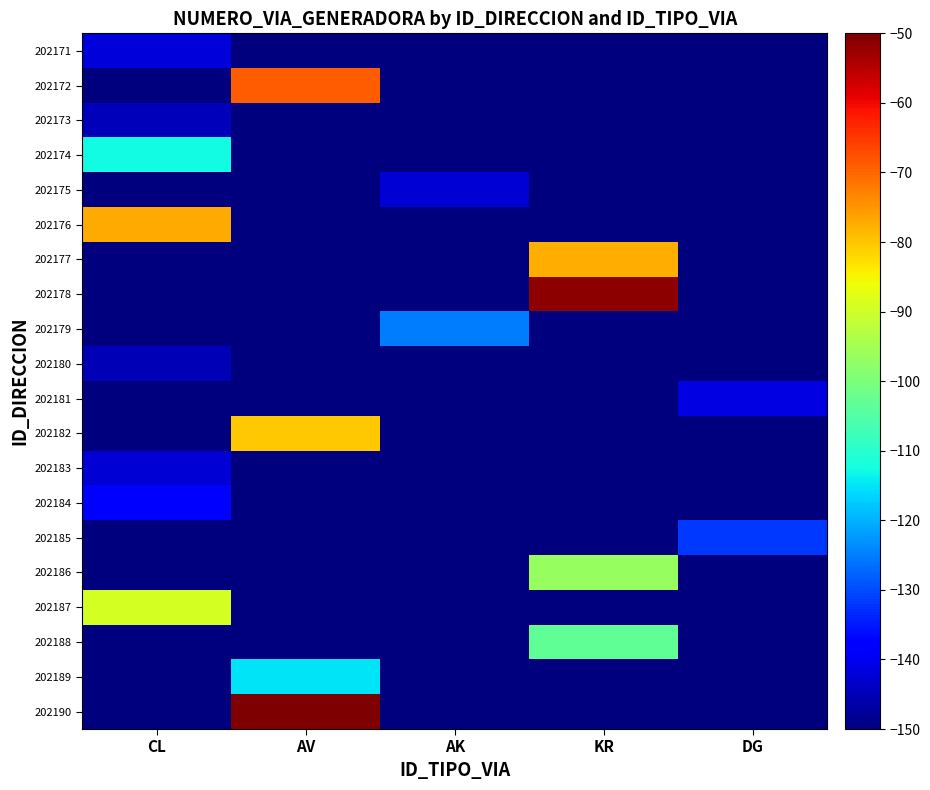

Reading right to left, list all the values displayed in this chart.

202171: DG=-150.0	KR=-150.0	AK=-150.0	AV=-150.0	CL=-141.9
202172: DG=-150.0	KR=-150.0	AK=-150.0	AV=-68.9	CL=-150.0
202173: DG=-150.0	KR=-150.0	AK=-150.0	AV=-150.0	CL=-144.6
202174: DG=-150.0	KR=-150.0	AK=-150.0	AV=-150.0	CL=-112.8
202175: DG=-150.0	KR=-150.0	AK=-142.6	AV=-150.0	CL=-150.0
202176: DG=-150.0	KR=-150.0	AK=-150.0	AV=-150.0	CL=-77.0
202177: DG=-150.0	KR=-77.7	AK=-150.0	AV=-150.0	CL=-150.0
202178: DG=-150.0	KR=-51.4	AK=-150.0	AV=-150.0	CL=-150.0
202179: DG=-150.0	KR=-150.0	AK=-125.0	AV=-150.0	CL=-150.0
202180: DG=-150.0	KR=-150.0	AK=-150.0	AV=-150.0	CL=-145.3
202181: DG=-141.2	KR=-150.0	AK=-150.0	AV=-150.0	CL=-150.0
202182: DG=-150.0	KR=-150.0	AK=-150.0	AV=-80.4	CL=-150.0
202183: DG=-150.0	KR=-150.0	AK=-150.0	AV=-150.0	CL=-142.6
202184: DG=-150.0	KR=-150.0	AK=-150.0	AV=-150.0	CL=-138.5
202185: DG=-131.8	KR=-150.0	AK=-150.0	AV=-150.0	CL=-150.0
202186: DG=-150.0	KR=-96.6	AK=-150.0	AV=-150.0	CL=-150.0
202187: DG=-150.0	KR=-150.0	AK=-150.0	AV=-150.0	CL=-89.2
202188: DG=-150.0	KR=-103.4	AK=-150.0	AV=-150.0	CL=-150.0
202189: DG=-150.0	KR=-150.0	AK=-150.0	AV=-114.9	CL=-150.0
202190: DG=-150.0	KR=-150.0	AK=-150.0	AV=-50.0	CL=-150.0